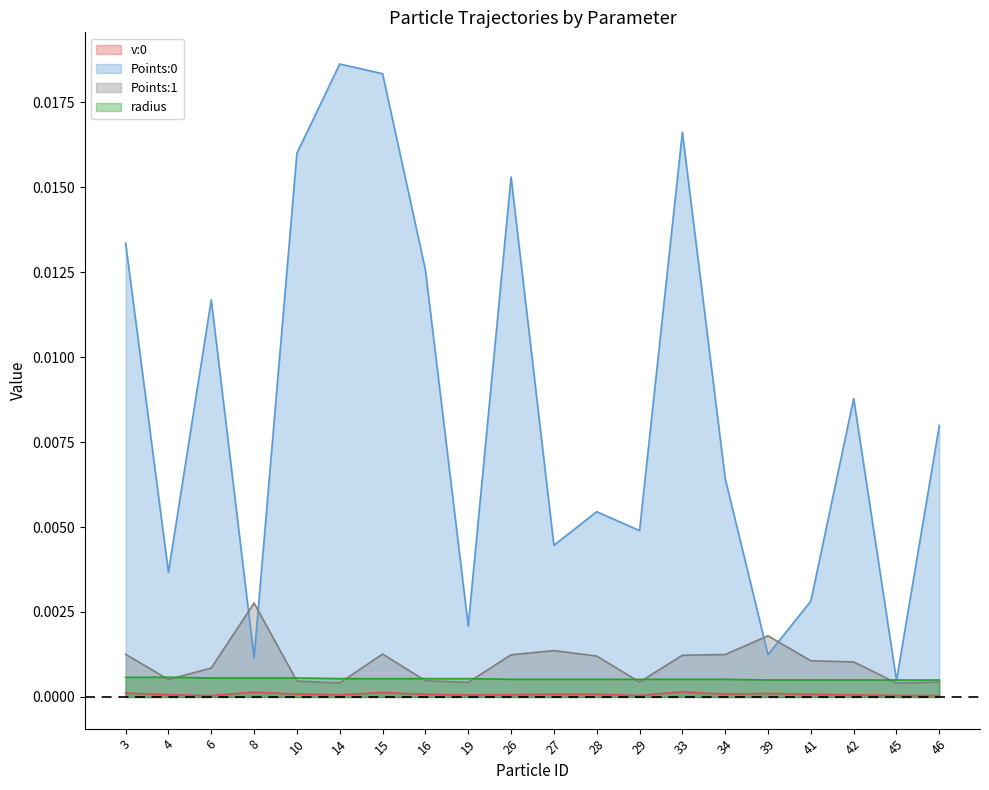

Where is the first local minimum for Points:0?

4